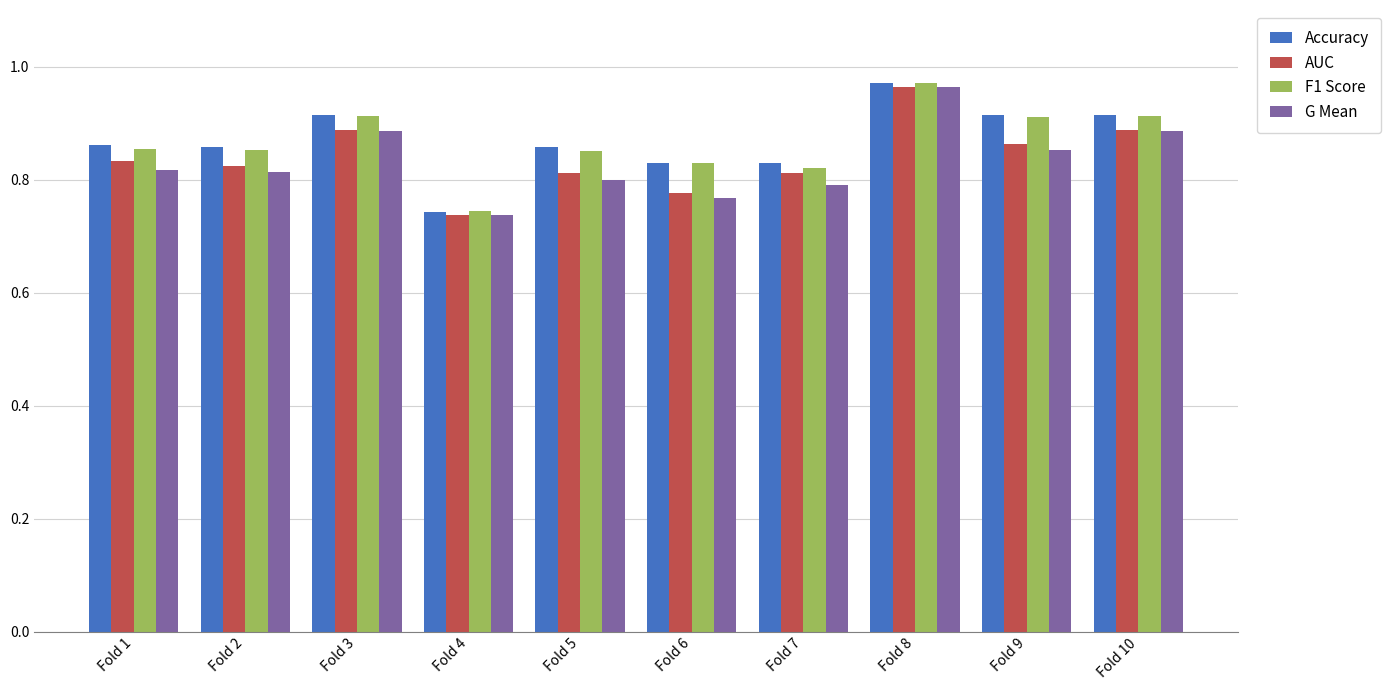

What is the sum of all Accuracy values?

8.7